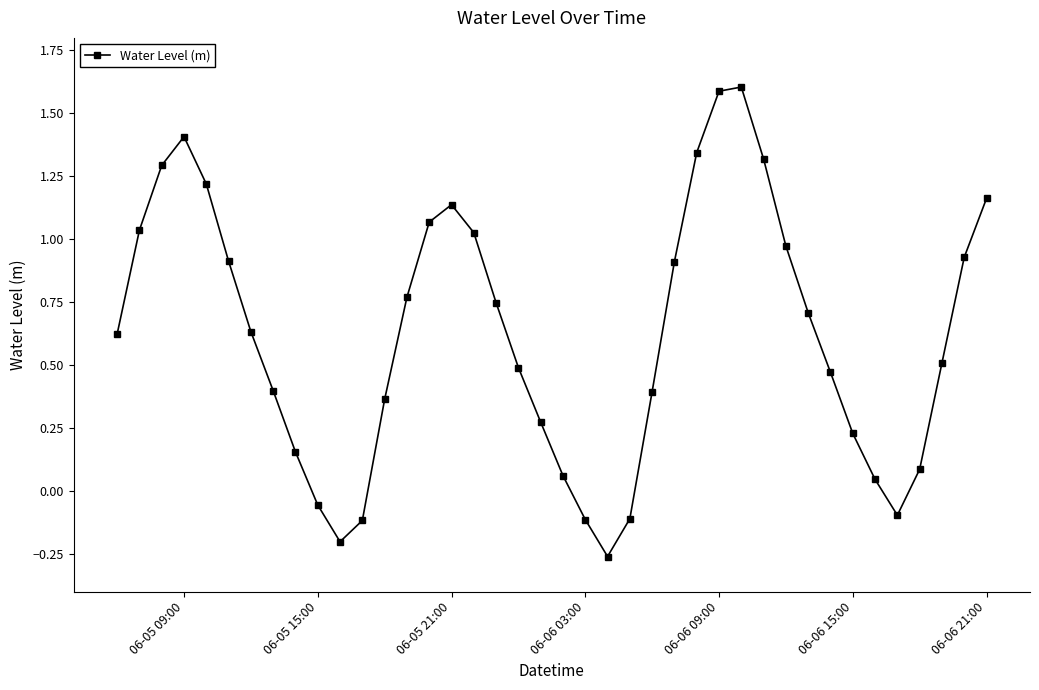

How many interior local peaks (higher than both neighbors) does the data have?

3